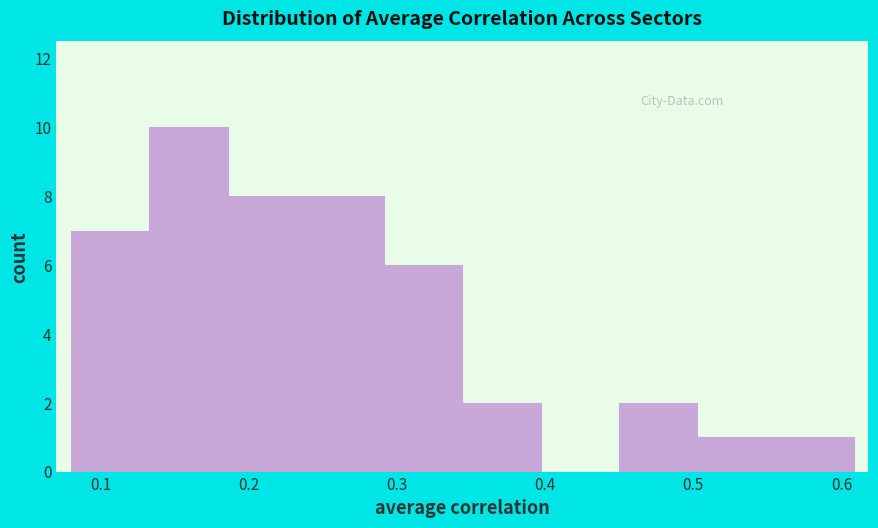

How tall is the bar that spans 0.34 to 0.40 on the x-axis? Neither the bar edges nor the heights are printed on the chart, so give them approximately, as read against the axes.

2